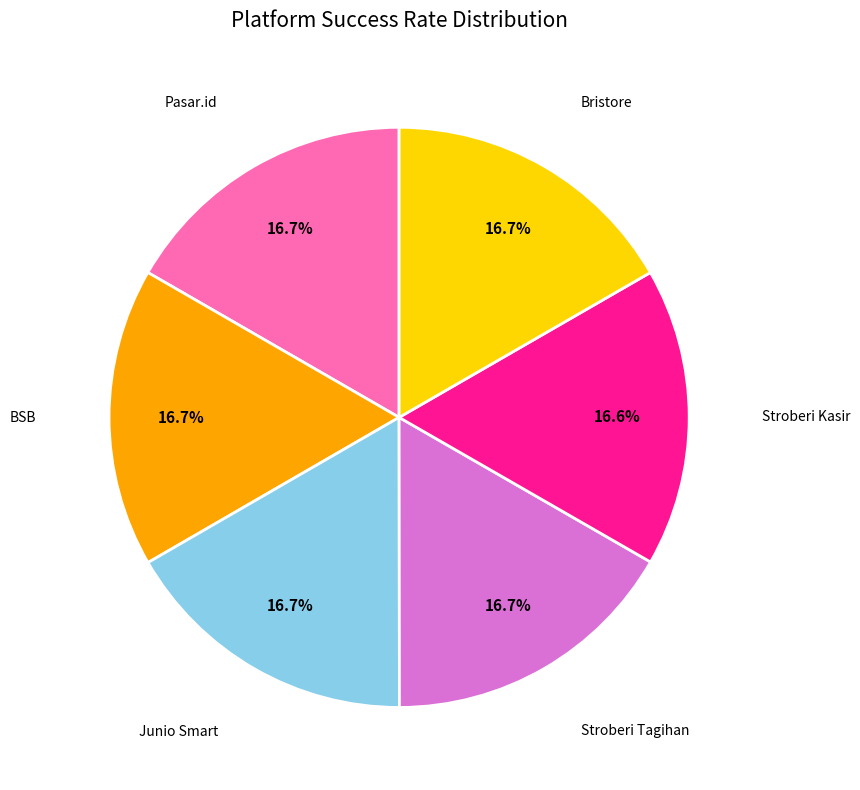

How many segments does this pie chart have?

6